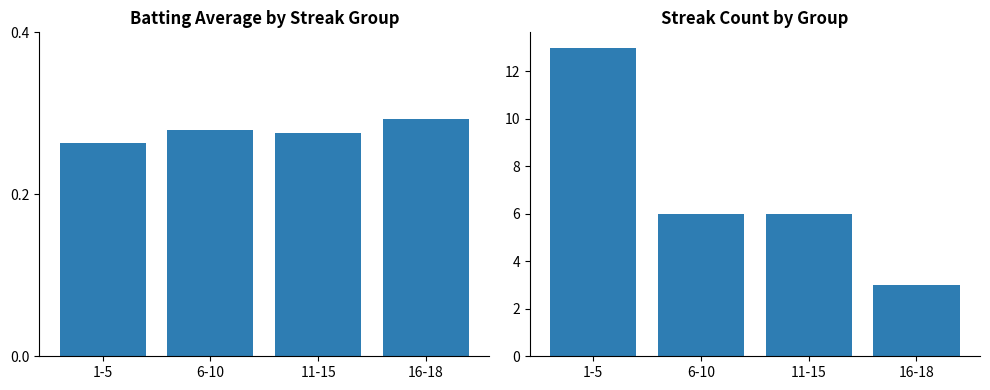

Which series has the largest range (max minus min)?

Streak Count